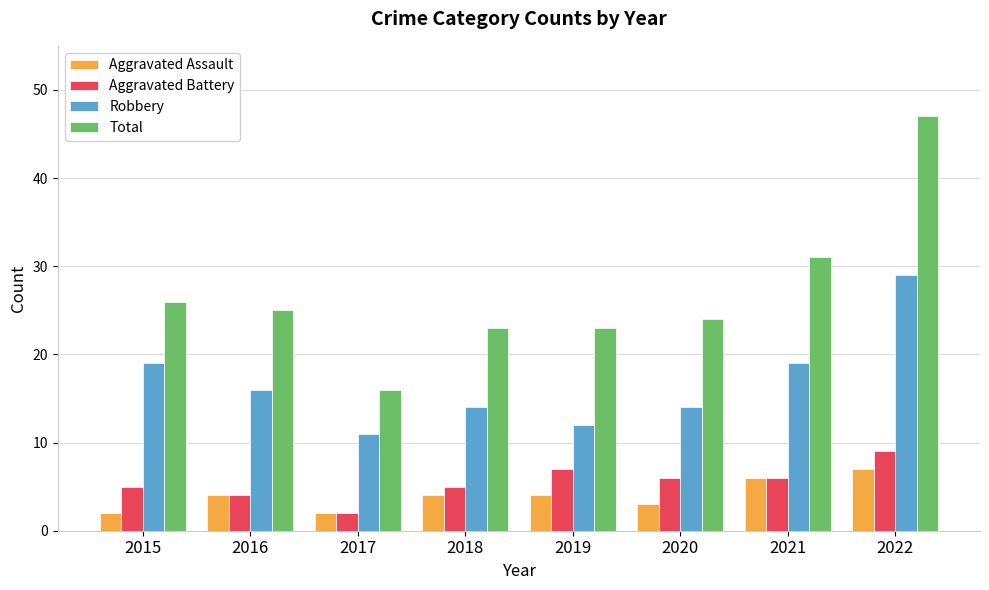

What is the value of the Aggravated Battery bar at the 6th from the left?

6